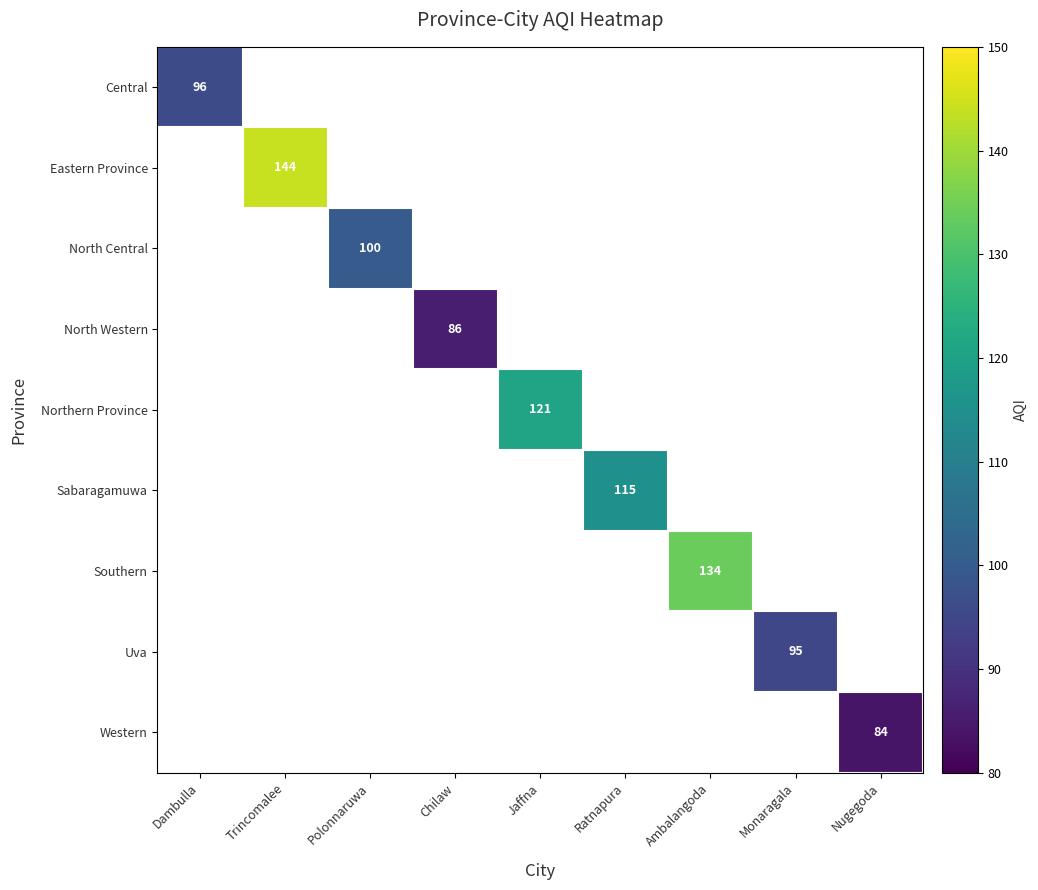

What is the greatest value displayed?

144.0